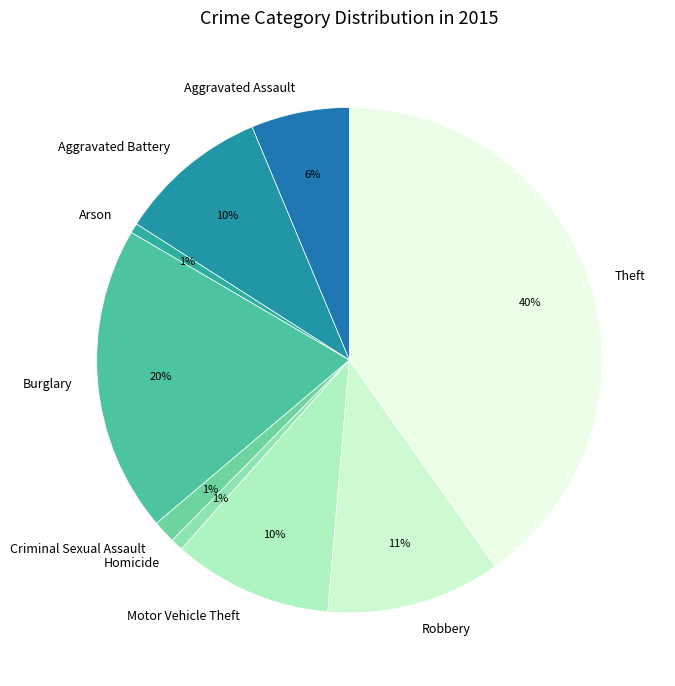

What is the ratio of the value at Aggravated Assault to the value at Burglary?

0.3